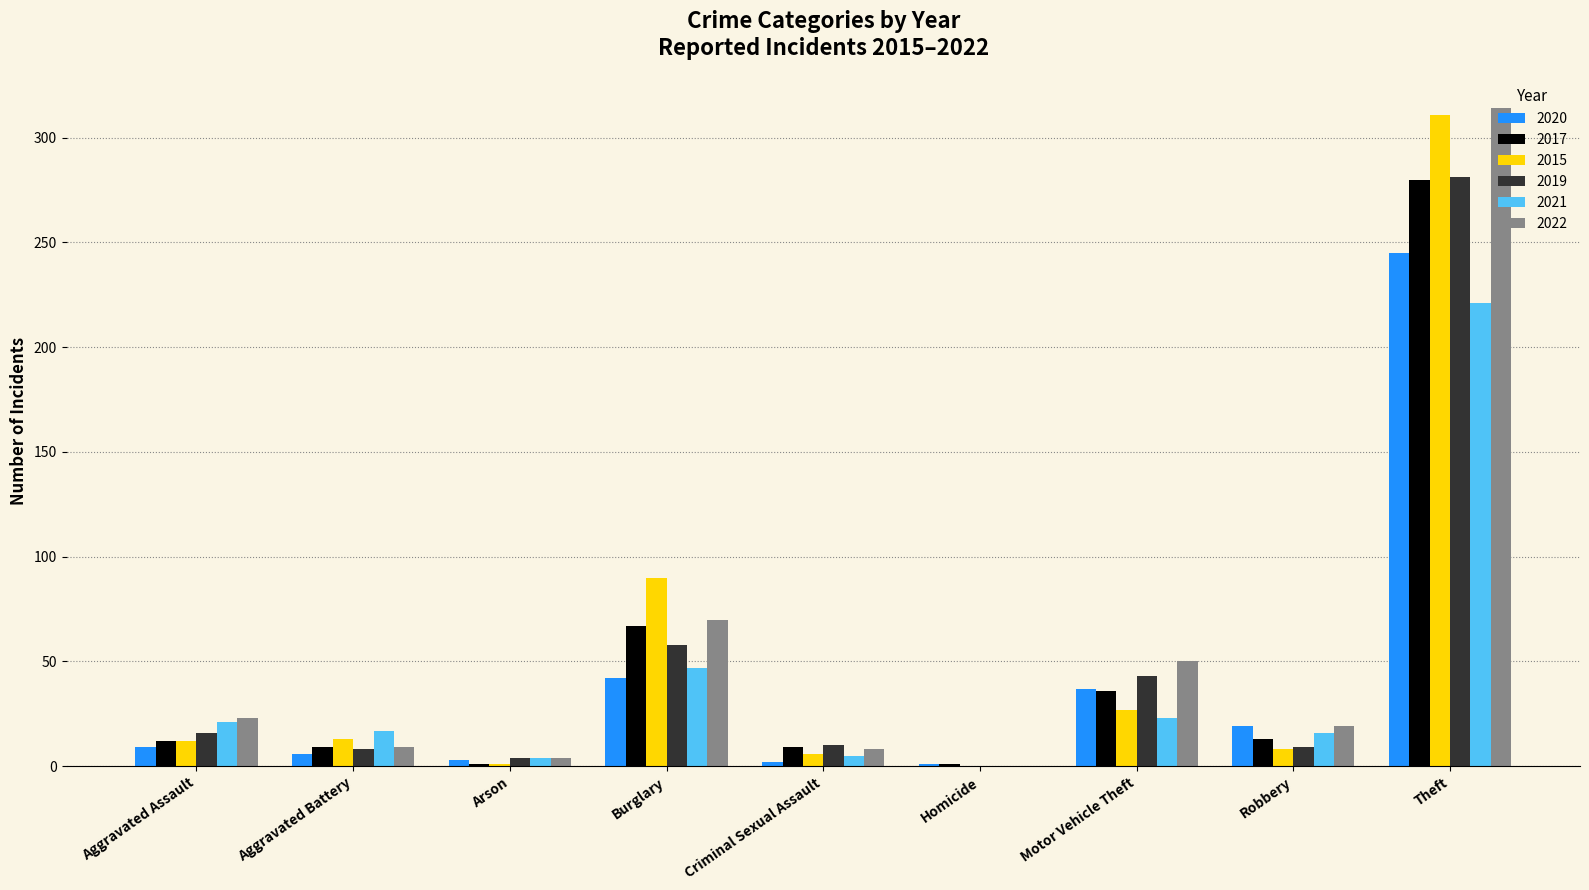

What is the average value of the 2022 series?

55